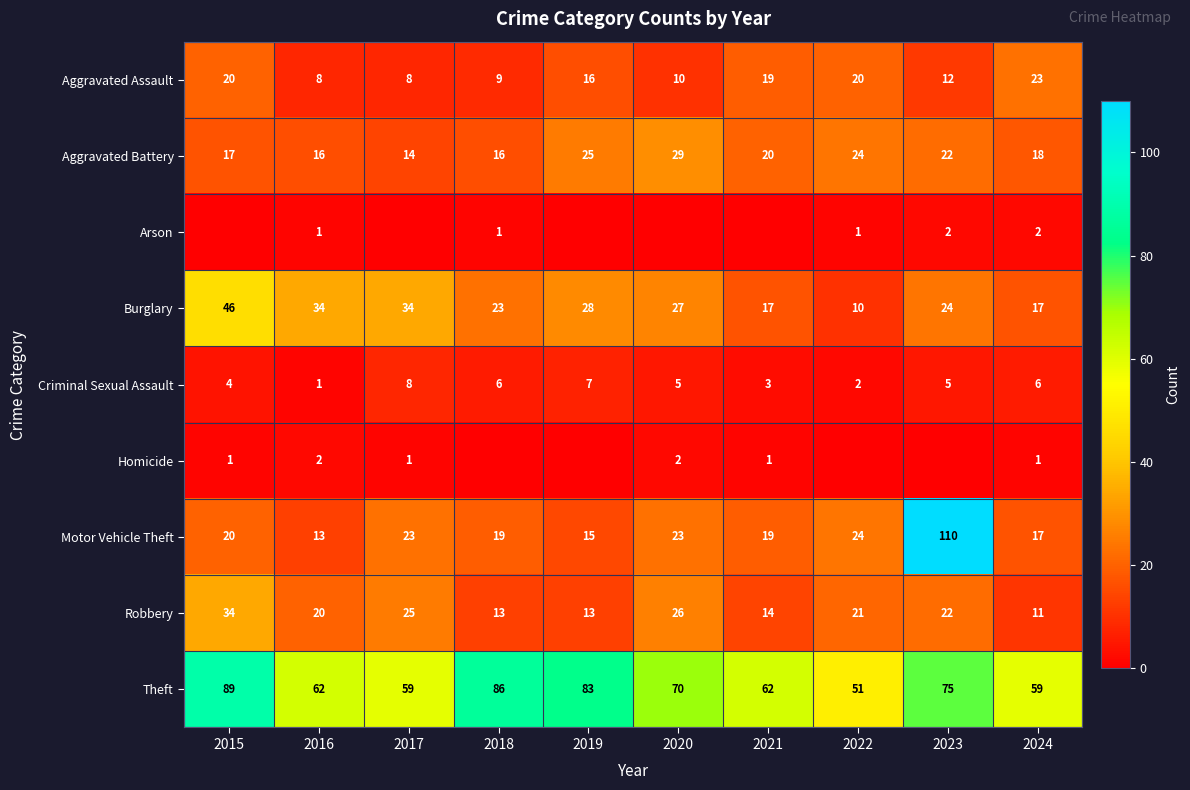

What value does the Burglary series have at 2023, to the nearest 5?

25